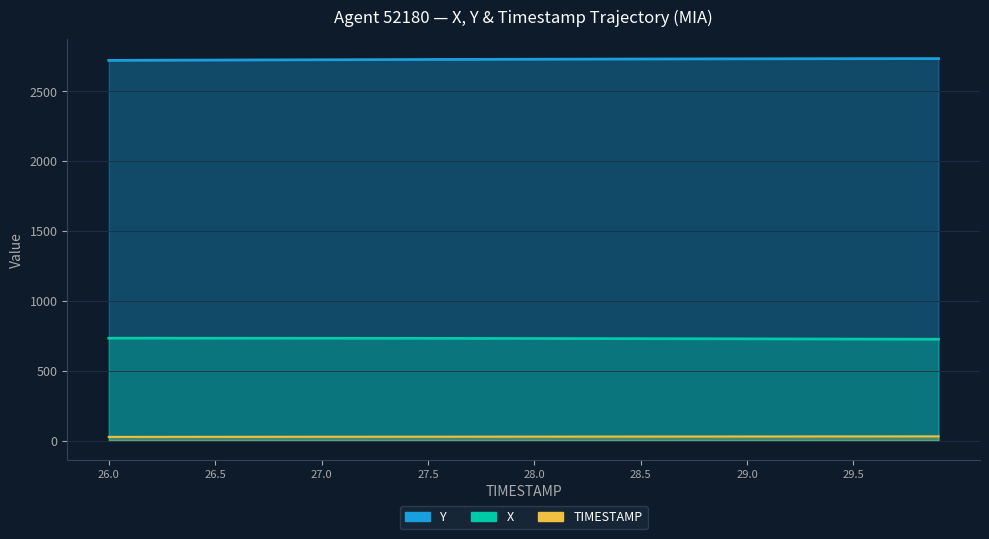

The TIMESTAMP series shows 27.9 at 27.9. True or false?

True